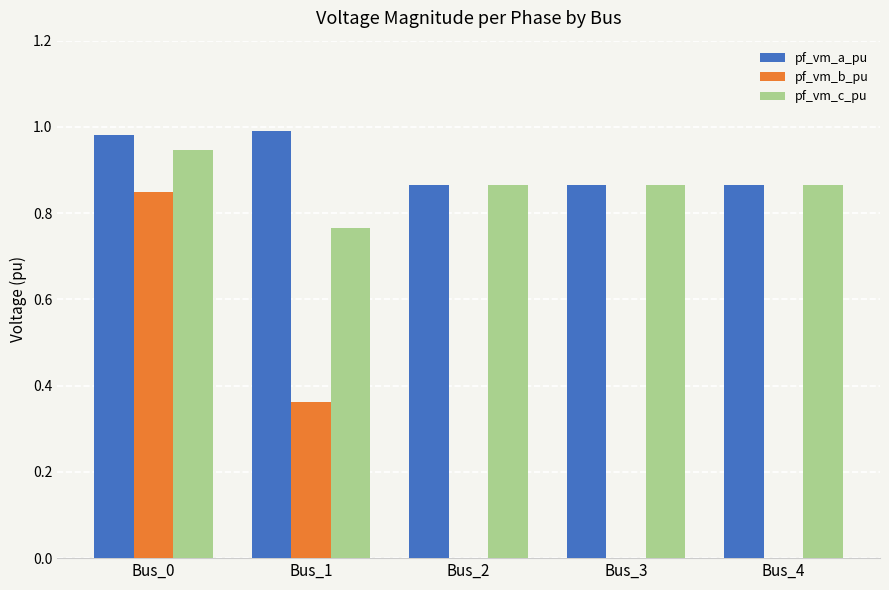

What is the sum of all pf_vm_c_pu values?

4.3